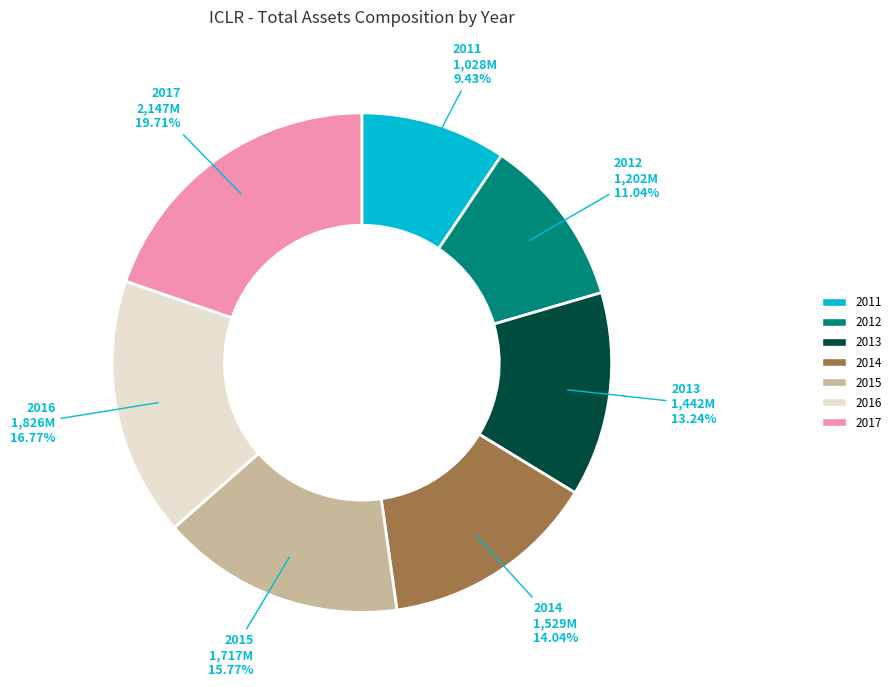

To the nearest percent, what is the difference between the largest and smallest slice percentages?

10%